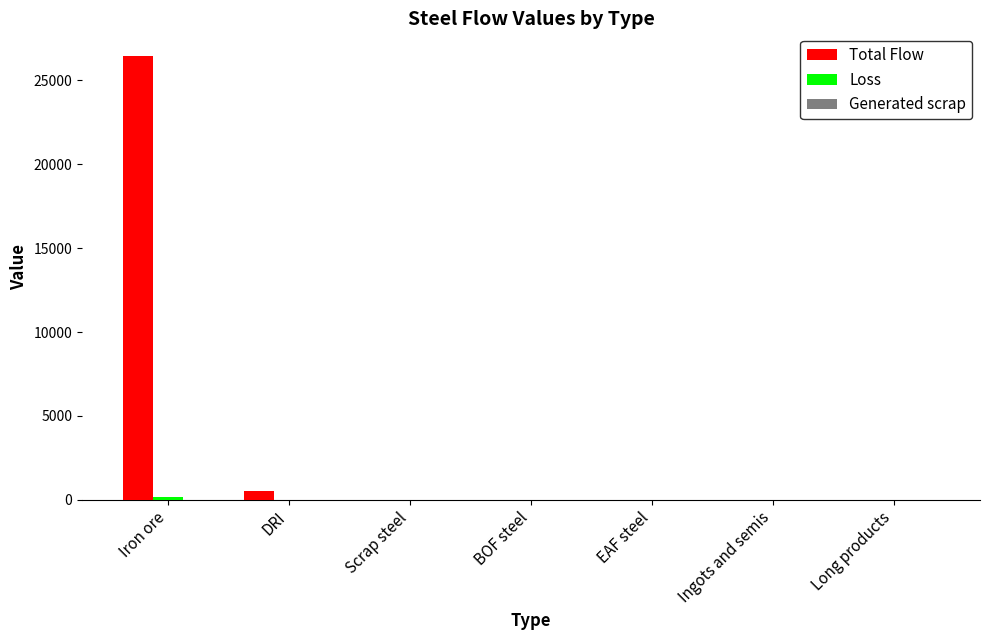

At which category is the sum across all series the highest?

Iron ore